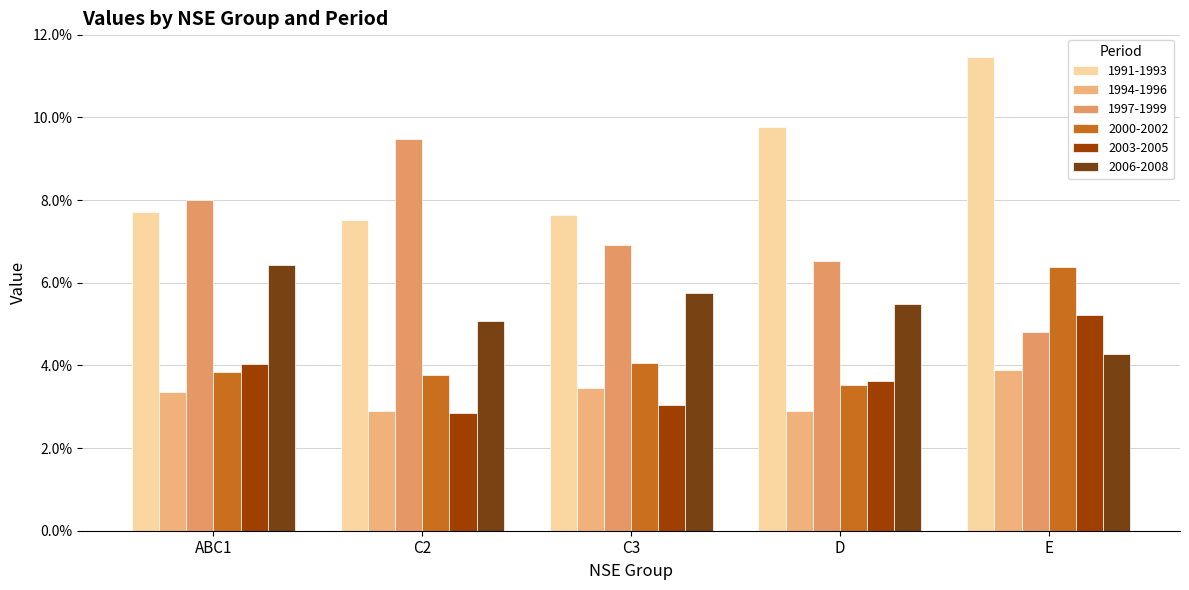

What is the total value across all series at D?

0.3